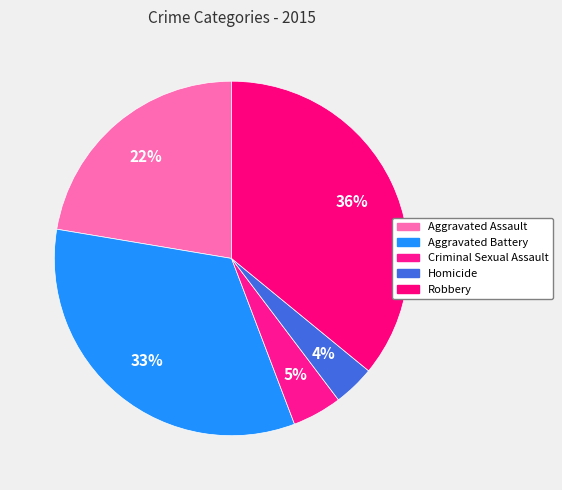

How many slices are in this pie chart?

5